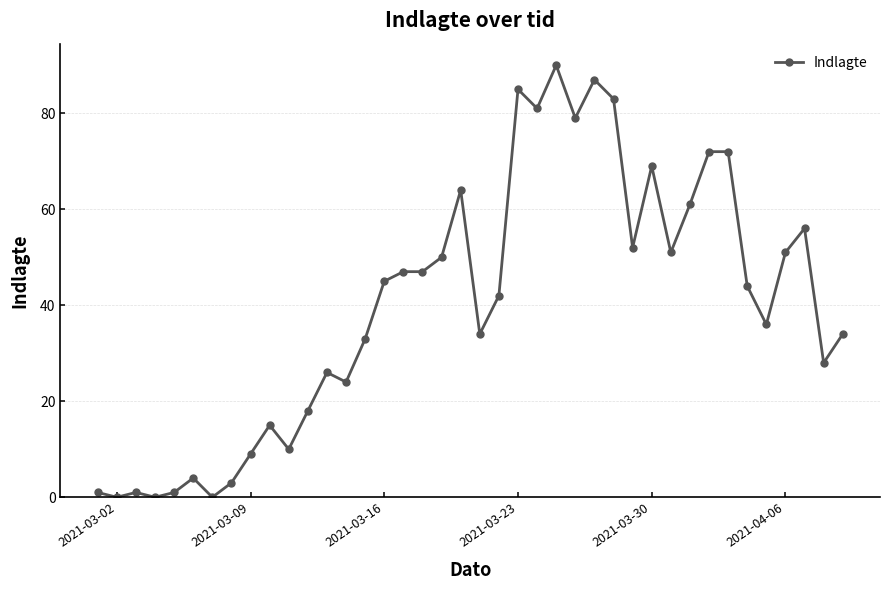

True or false: the data has more than 2 interior local peaks.

True